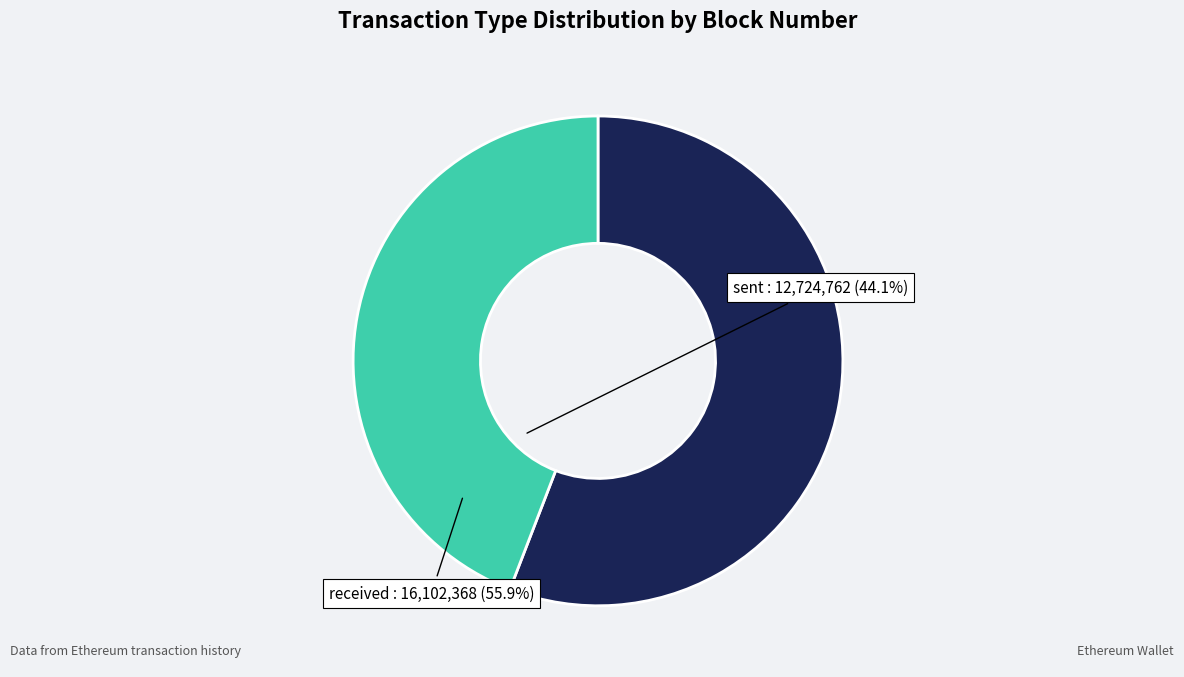

Combined, do received and sent account for over 50%?

Yes